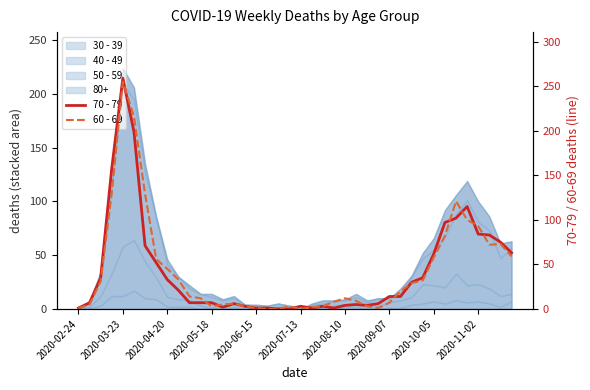

What position from the right is 35?

5